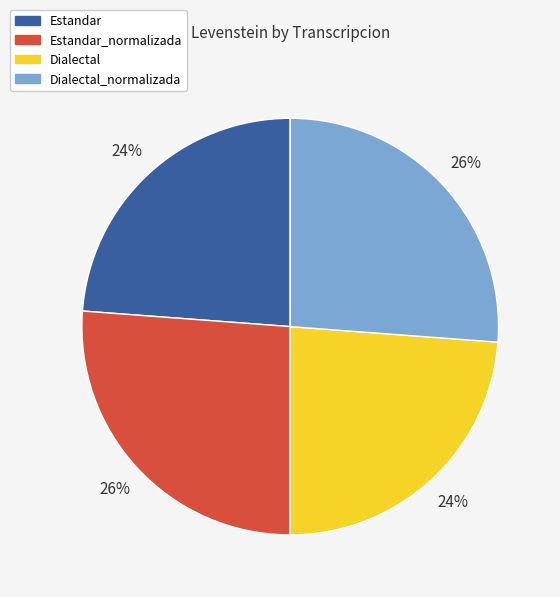

Does any single category account for the majority?

No